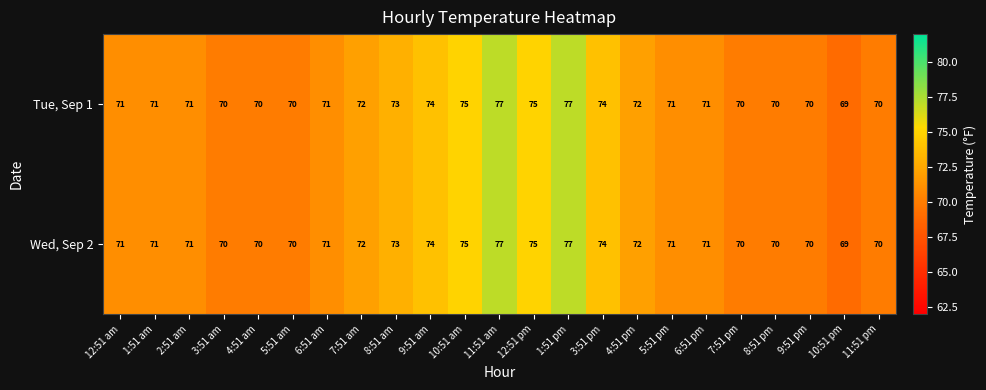

The value of Tue, Sep 1 at 8:51 am is 25. True or false?

False